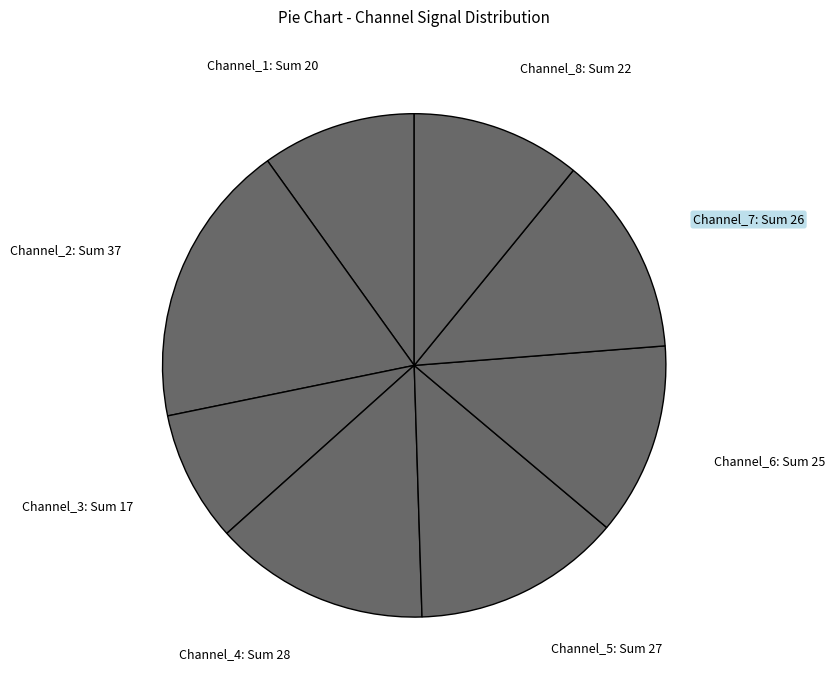

Which has a higher value, Channel_1 or Channel_2?

Channel_2